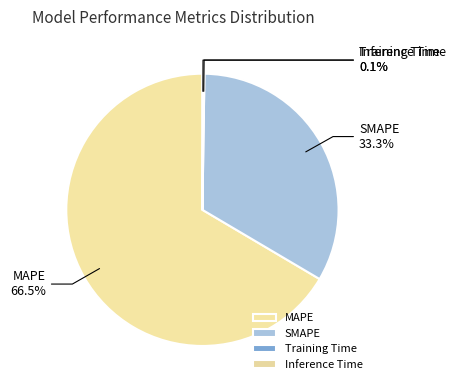

Does SMAPE represent more than half of the total?

No